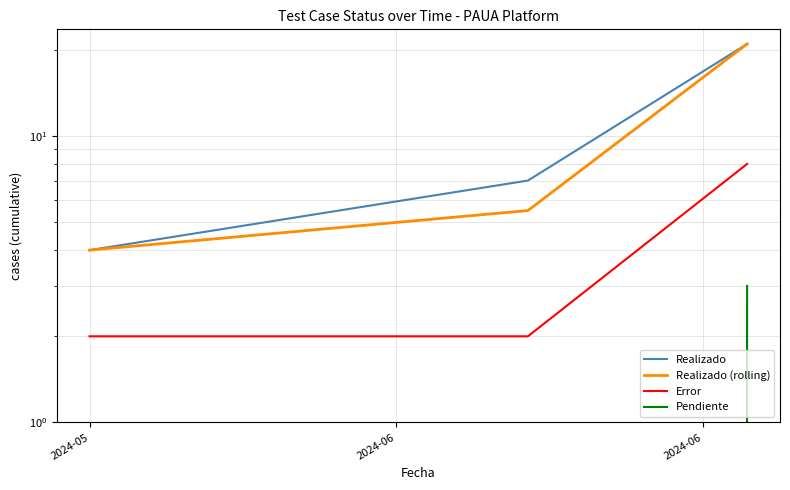

How many data points in Realizado are above 7?

1